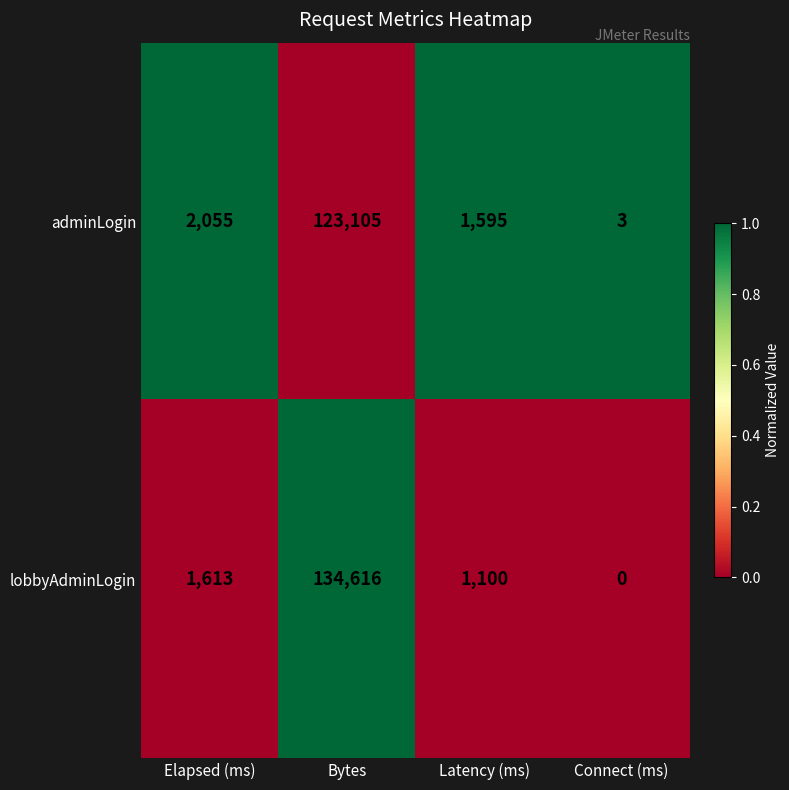

Which series has the largest total across all categories?

lobbyAdminLogin